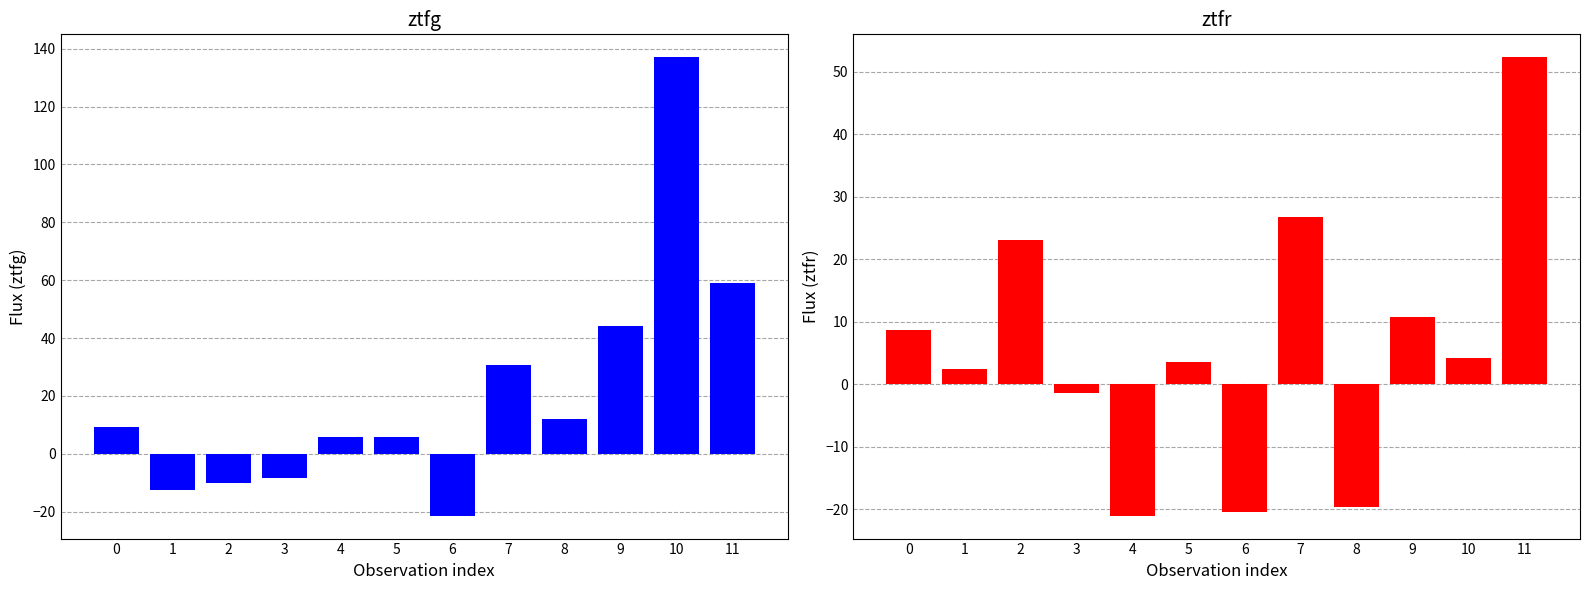

Between 9 and 4, which is larger?

9